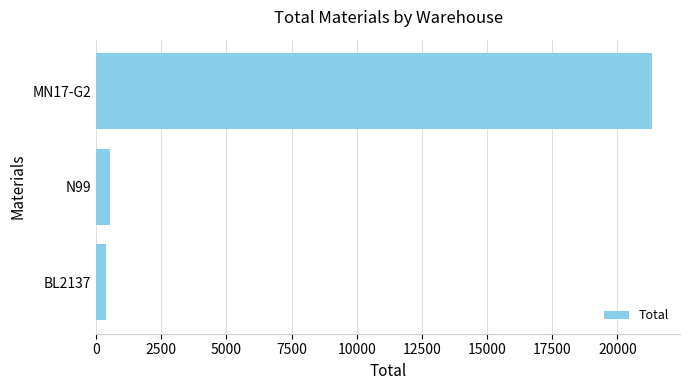

What is the smallest value displayed?

362